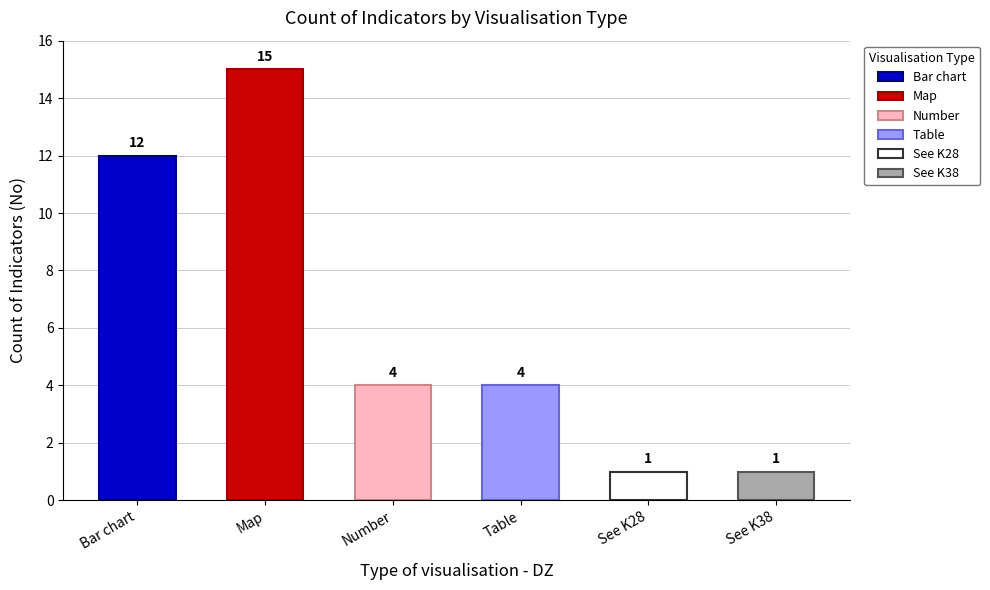

How many values are between 1 and 12?

5